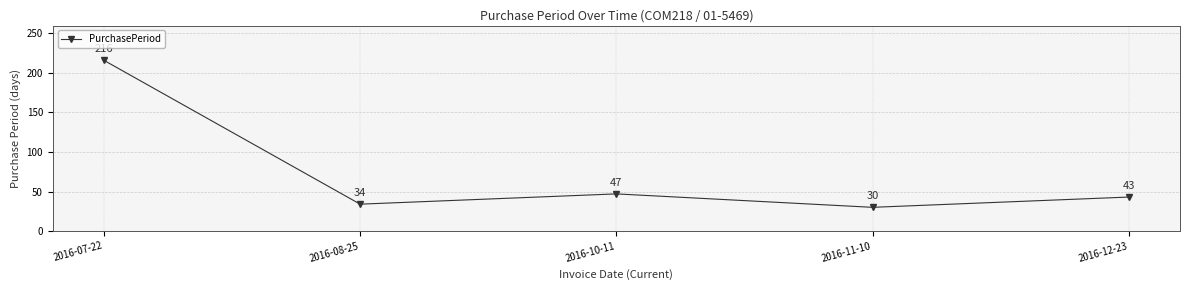

At which label is the value closest to 123?

2016-10-11